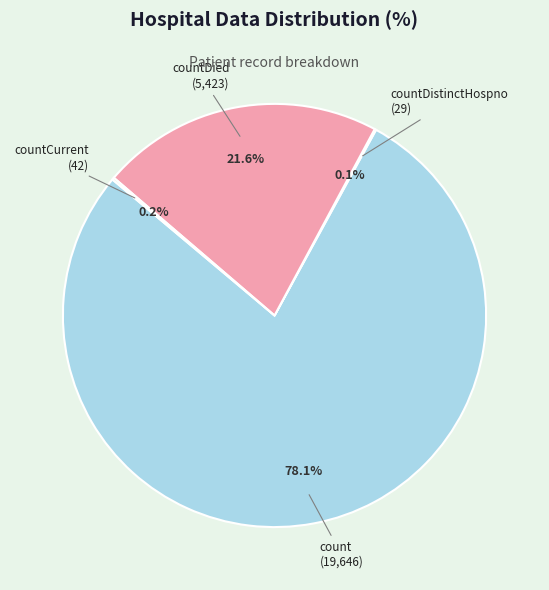

Is there a majority slice in this chart?

Yes